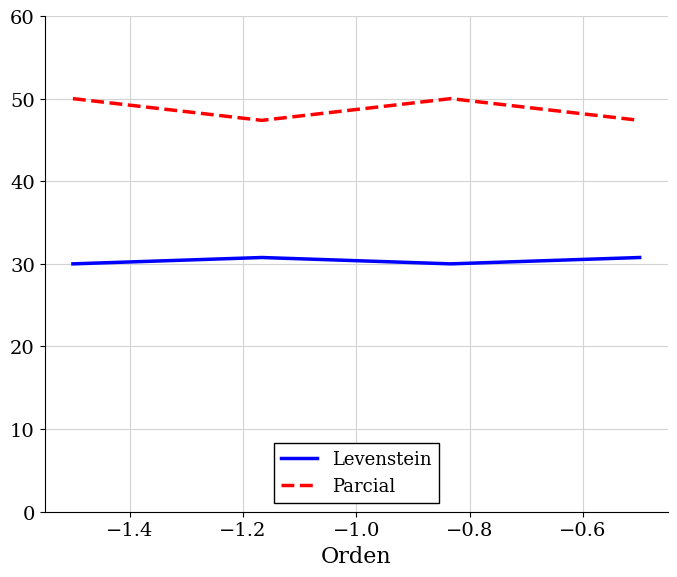

How many interior local peaks does the Levenstein series have?

1